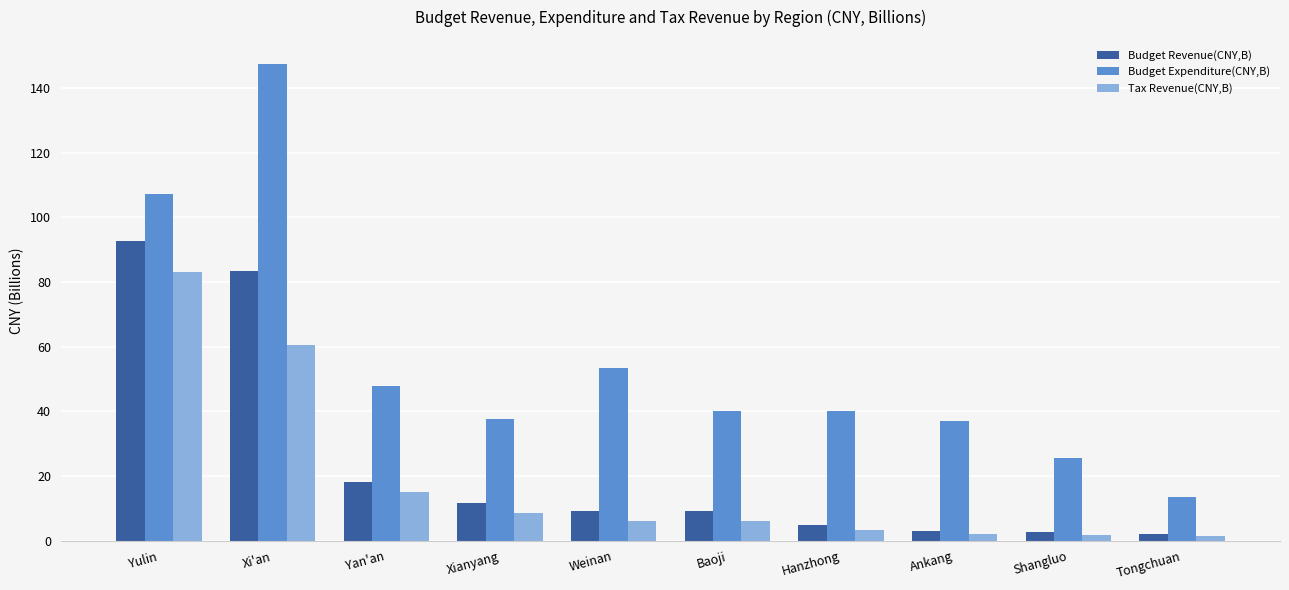

What is the label of the 1st bar from the right?

Tongchuan